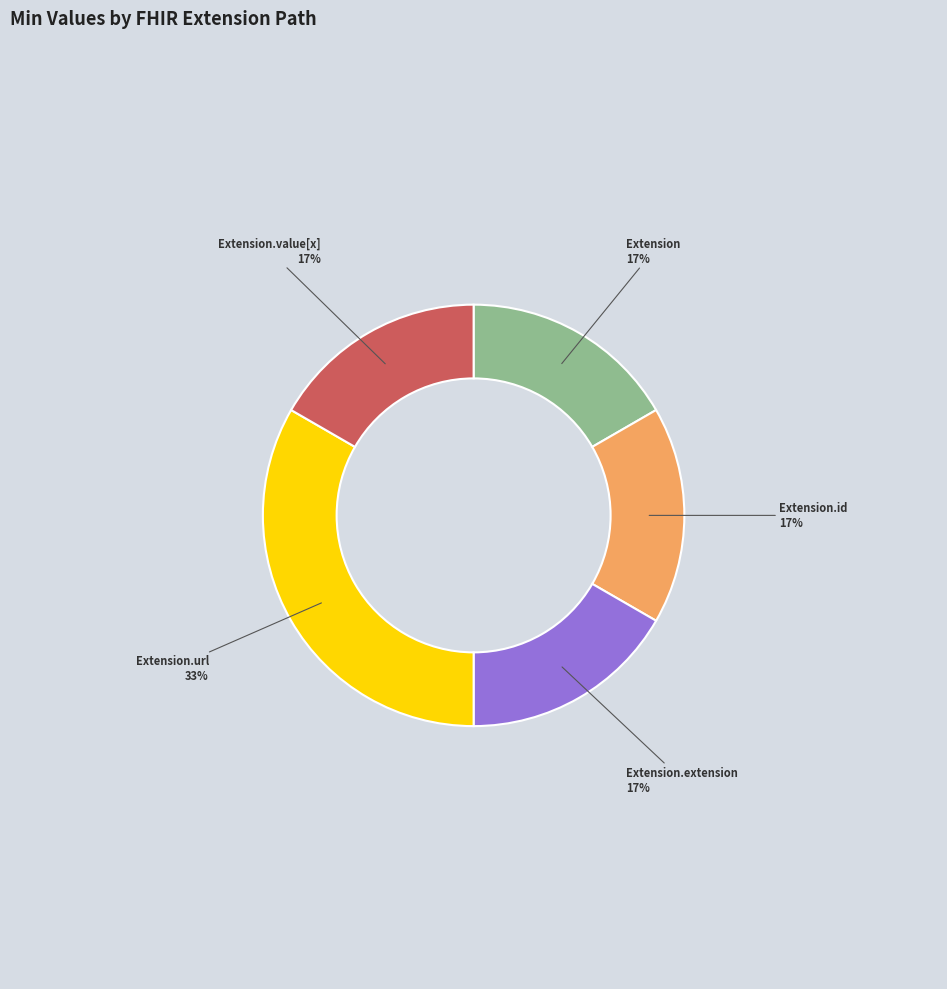

True or false: Extension.extension accounts for 17% of the total.

True